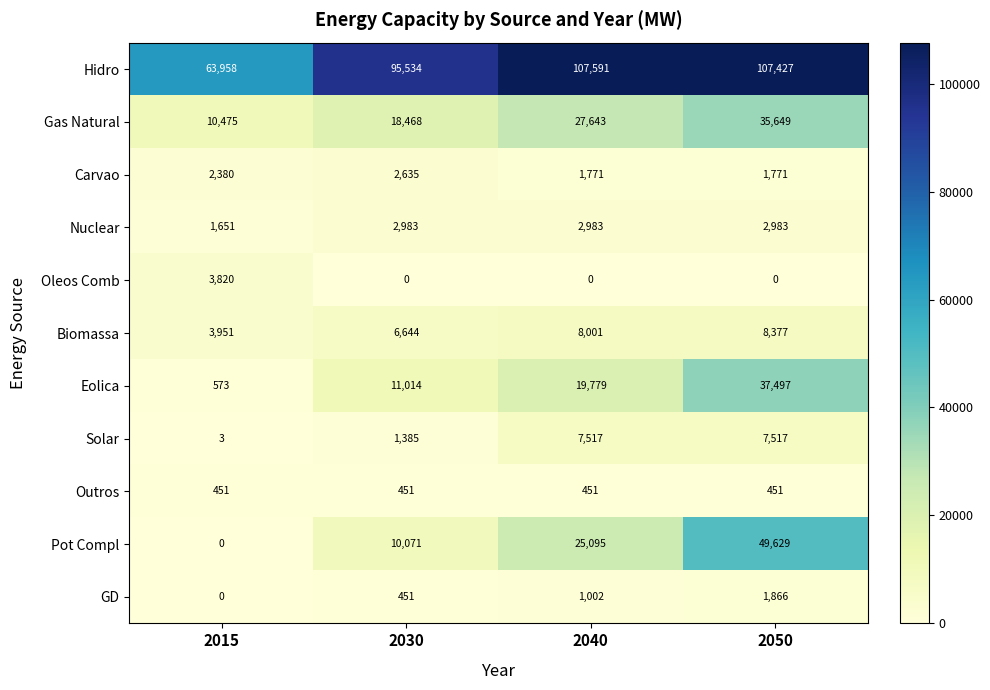

At which category is the sum across all series the highest?

2050